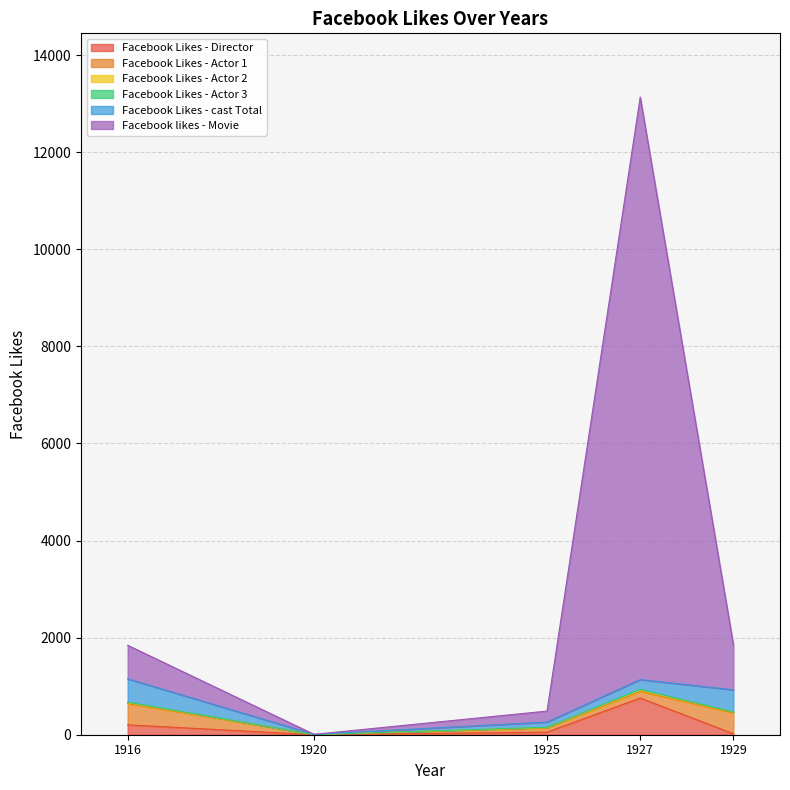

How many data points does each series have?

5